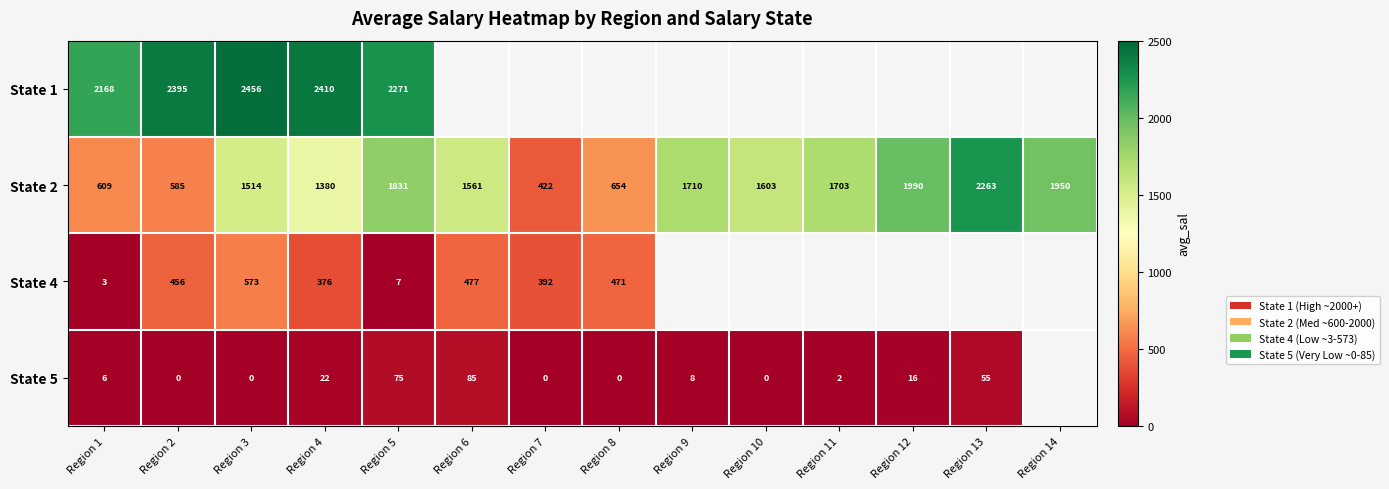

True or false: State 4 has a value of 470.6 at Region 8.

True